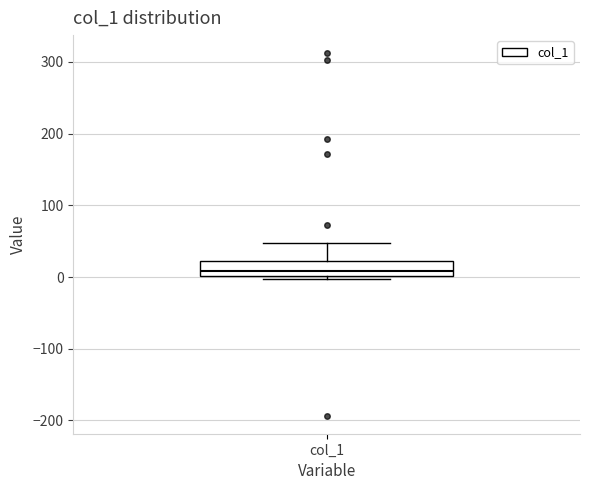

Where is the lower edge of the box for col_1 on the y-axis? The values are not printed on the chart, so give them approximately, as read against the axis.

0